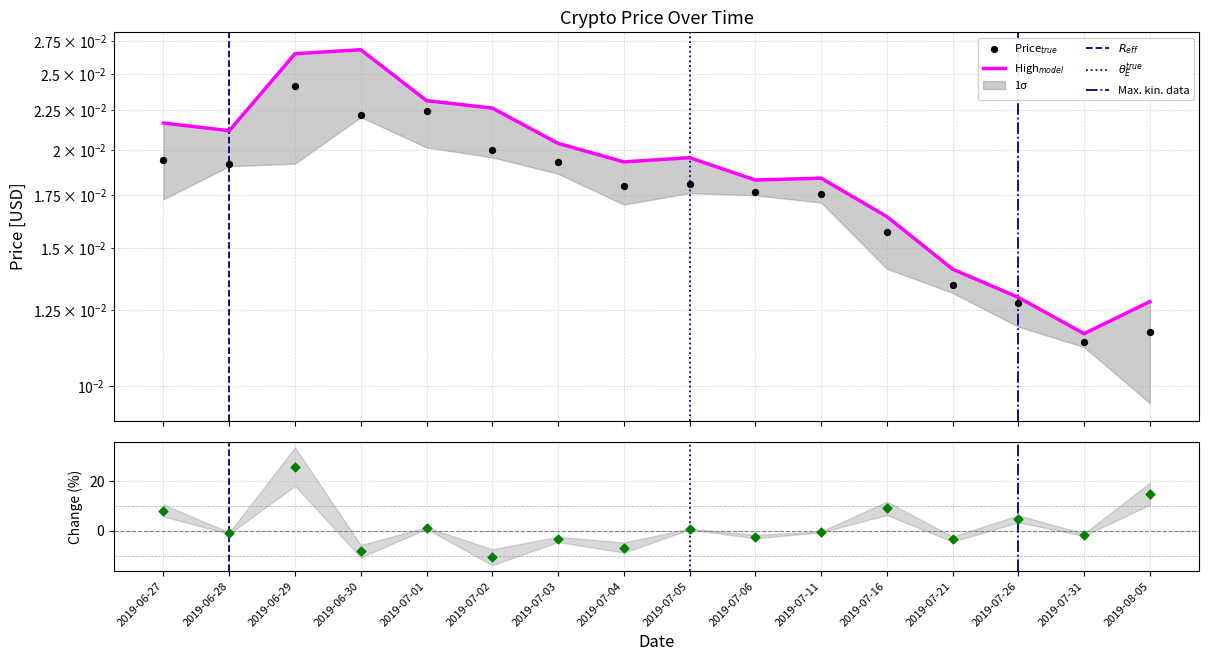

Is the value of High at 2019-06-30 greater than the value of Price at 2019-06-29?

Yes